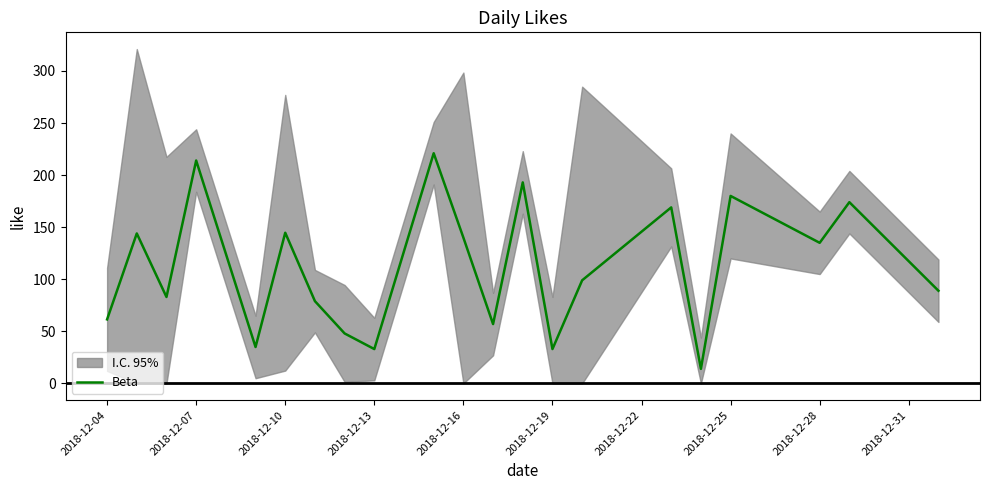

What is the highest value of the Beta series?

221.0